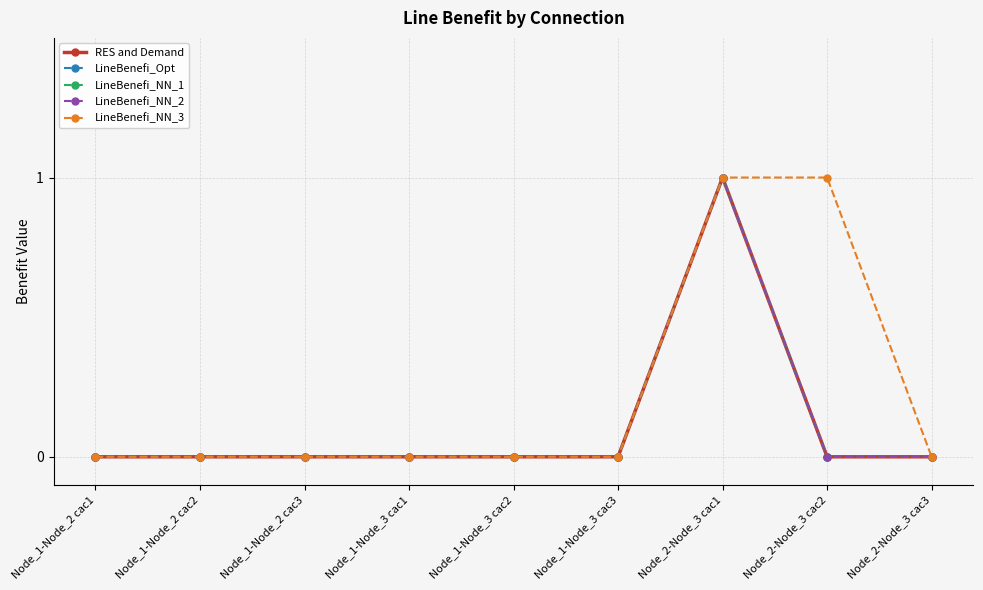

Does the chart have visible grid lines?

Yes